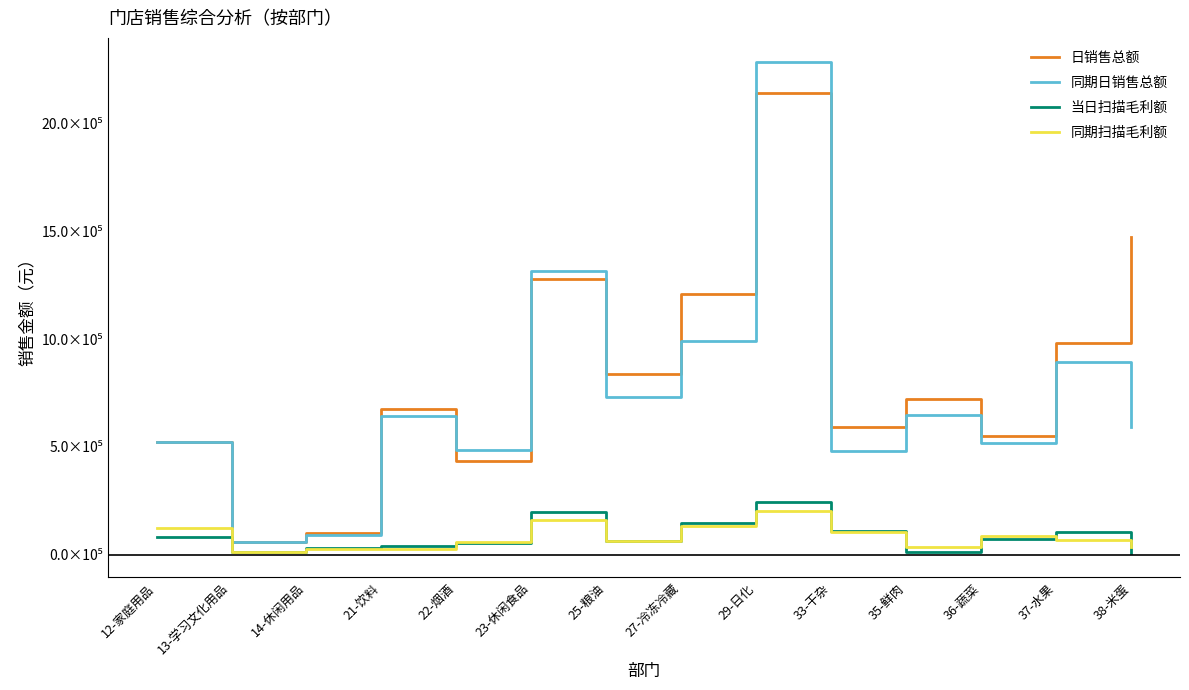

What are all the series names shown in the legend?

日销售总额, 同期日销售总额, 当日扫描毛利额, 同期扫描毛利额